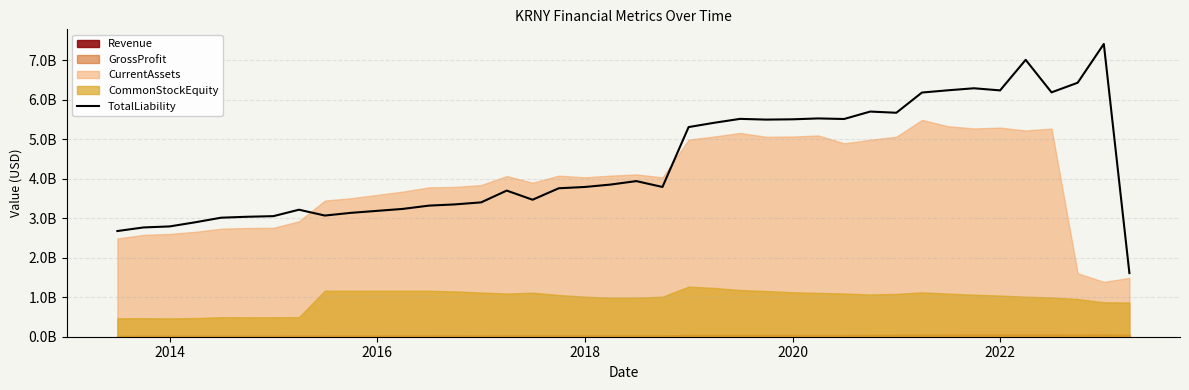

What is the maximum value shown in the chart?

7416678000